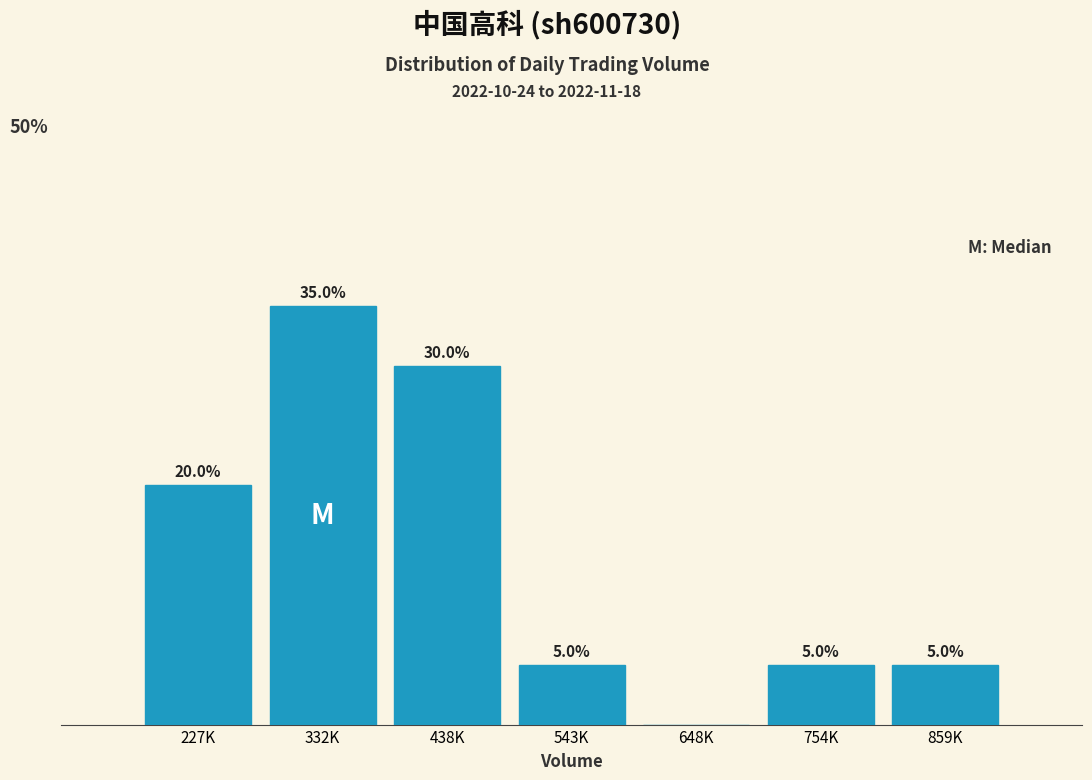

Which has a higher value, 332K or 648K?

332K